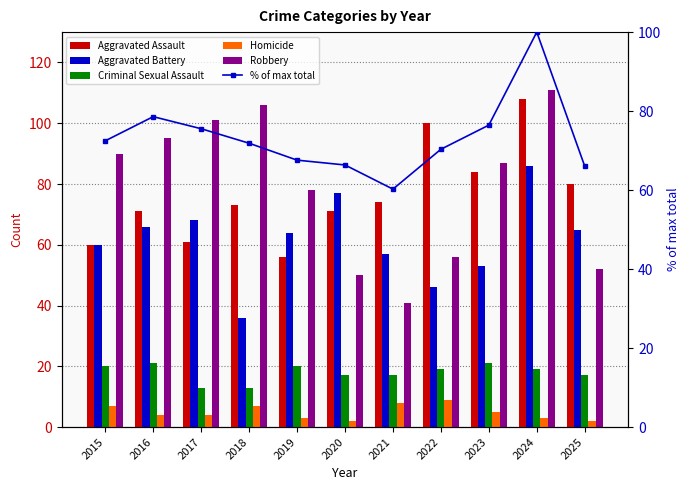

Reading left to right, transcribe all the data shown in this chart.

Aggravated Assault: 60.0	71.0	61.0	73.0	56.0	71.0	74.0	100.0	84.0	108.0	80.0
Aggravated Battery: 60.0	66.0	68.0	36.0	64.0	77.0	57.0	46.0	53.0	86.0	65.0
Criminal Sexual Assault: 20.0	21.0	13.0	13.0	20.0	17.0	17.0	19.0	21.0	19.0	17.0
Homicide: 7.0	4.0	4.0	7.0	3.0	2.0	8.0	9.0	5.0	3.0	2.0
Robbery: 90.0	95.0	101.0	106.0	78.0	50.0	41.0	56.0	87.0	111.0	52.0
% of max total: 72.5	78.6	75.5	71.9	67.6	66.4	60.2	70.3	76.5	100.0	66.1